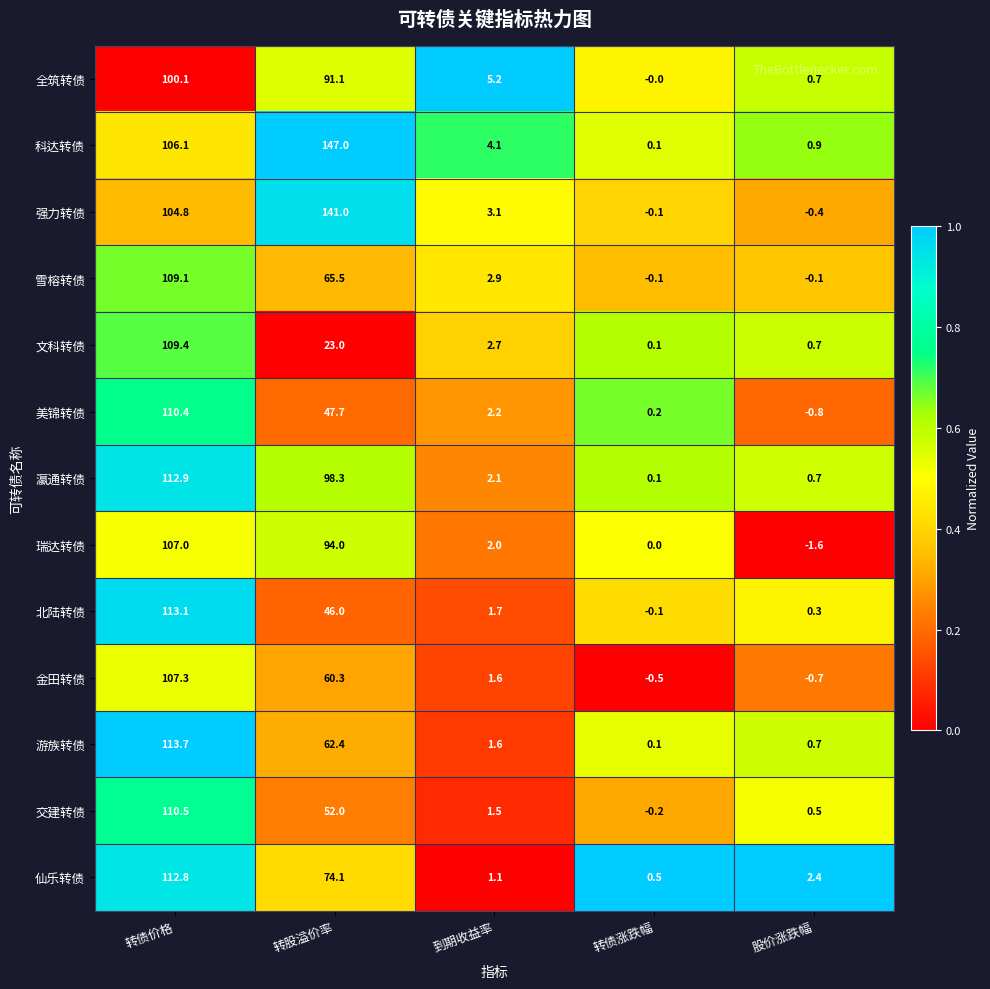

List the labels in order of 强力转债 value, largest first.

转股溢价率, 转债价格, 到期收益率, 转债涨跌幅, 股价涨跌幅